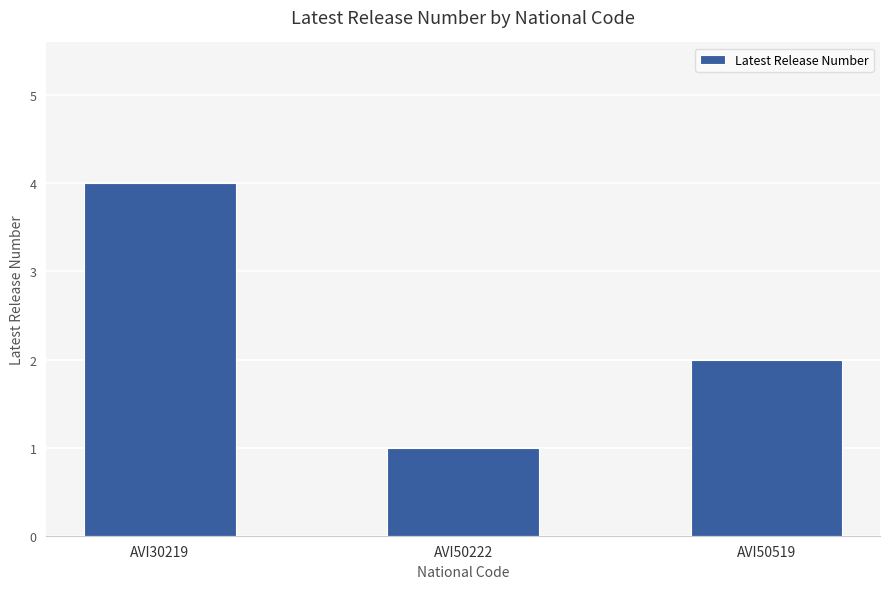

What is the difference between the second highest and minimum values?

1